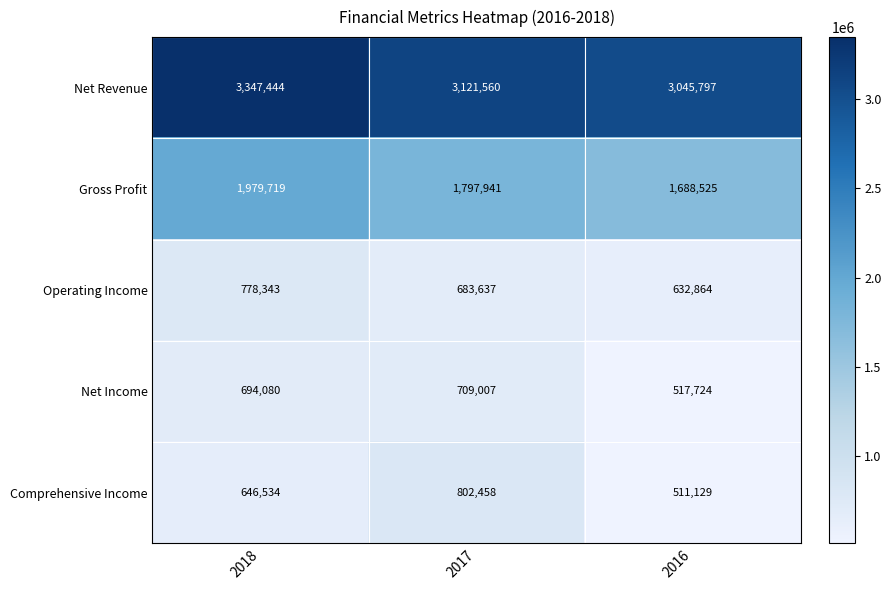

Where is Comprehensive Income nearest to the value 656793?

2018